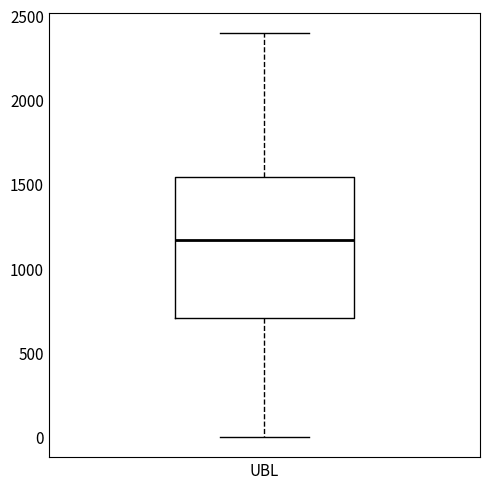

Read this box plot against the y-axis: the position of the median line, the range covered by the box, and the ends of both whiskers. The values are not printed on the chart, so give them approximately, as read against the axis.

median 1150, box 700 to 1550, whiskers 0 to 2400